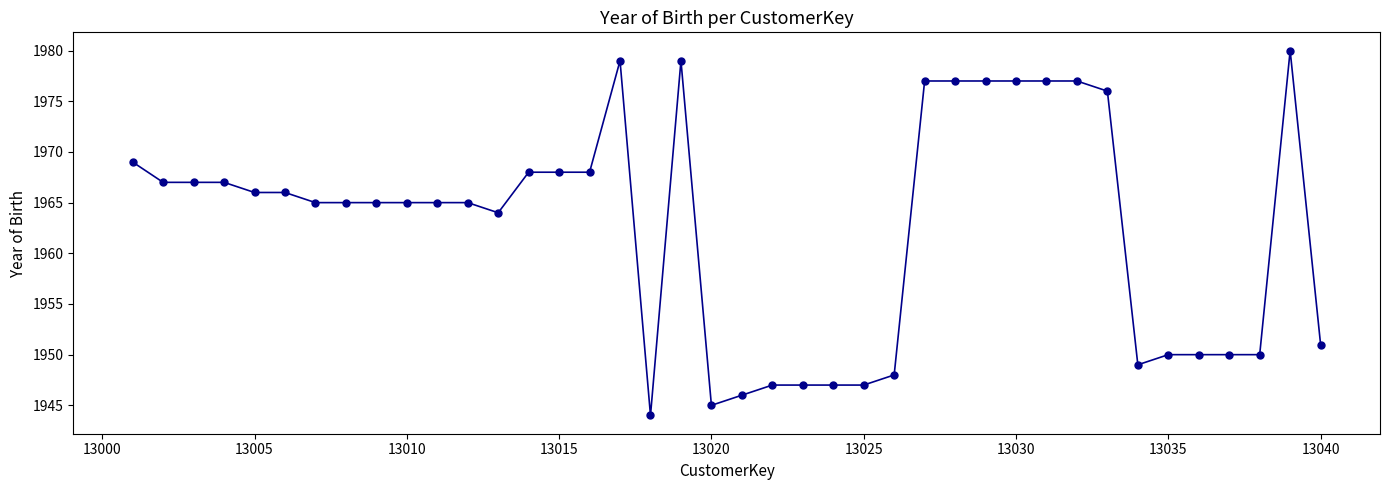

What is the value of the 39th point from the left?

1980